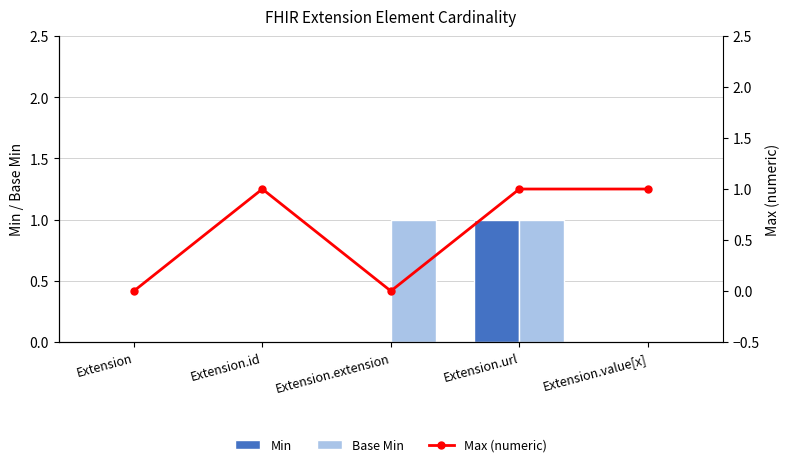

Count the number of categories in the chart.

5